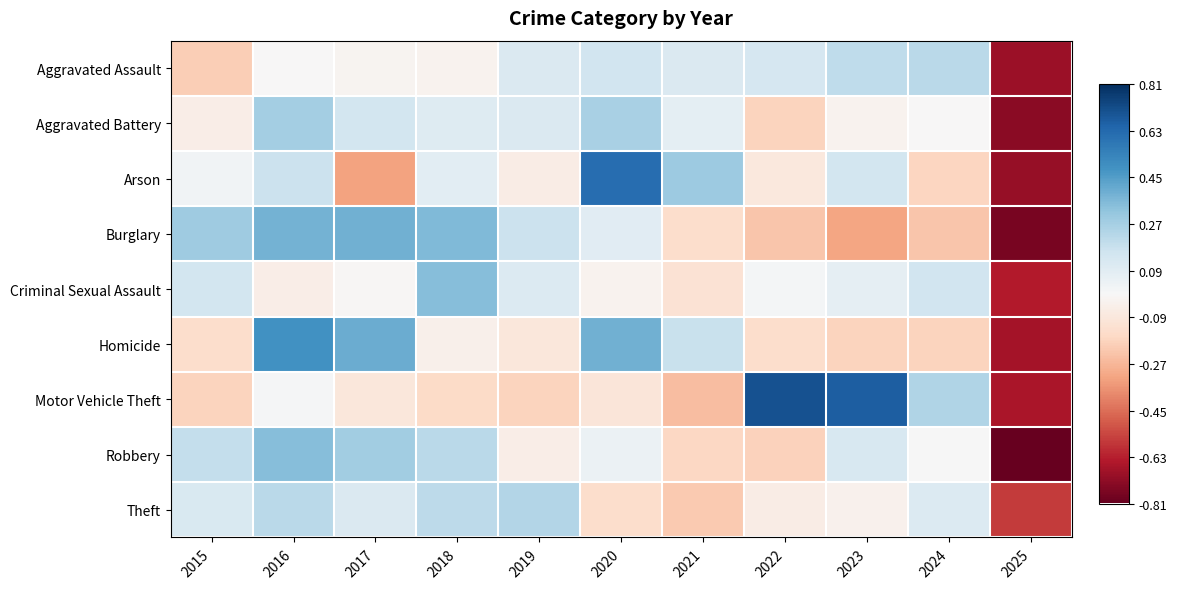

Reading left to right, list all the values displayed in this chart.

Aggravated Assault: 2015=-0.2	2016=-0.0	2017=-0.0	2018=-0.0	2019=0.1	2020=0.2	2021=0.1	2022=0.1	2023=0.2	2024=0.2	2025=-0.7
Aggravated Battery: 2015=-0.1	2016=0.3	2017=0.1	2018=0.1	2019=0.1	2020=0.3	2021=0.1	2022=-0.2	2023=-0.0	2024=-0.0	2025=-0.7
Arson: 2015=0.0	2016=0.2	2017=-0.3	2018=0.1	2019=-0.1	2020=0.6	2021=0.3	2022=-0.1	2023=0.1	2024=-0.2	2025=-0.7
Burglary: 2015=0.3	2016=0.4	2017=0.4	2018=0.4	2019=0.2	2020=0.1	2021=-0.1	2022=-0.2	2023=-0.3	2024=-0.2	2025=-0.8
Criminal Sexual Assault: 2015=0.1	2016=-0.1	2017=-0.0	2018=0.3	2019=0.1	2020=-0.0	2021=-0.1	2022=0.0	2023=0.1	2024=0.2	2025=-0.6
Homicide: 2015=-0.1	2016=0.5	2017=0.4	2018=-0.0	2019=-0.1	2020=0.4	2021=0.2	2022=-0.1	2023=-0.2	2024=-0.2	2025=-0.7
Motor Vehicle Theft: 2015=-0.2	2016=0.0	2017=-0.1	2018=-0.2	2019=-0.2	2020=-0.1	2021=-0.3	2022=0.7	2023=0.7	2024=0.2	2025=-0.7
Robbery: 2015=0.2	2016=0.3	2017=0.3	2018=0.2	2019=-0.1	2020=0.0	2021=-0.2	2022=-0.2	2023=0.1	2024=0.0	2025=-0.8
Theft: 2015=0.1	2016=0.2	2017=0.1	2018=0.2	2019=0.2	2020=-0.1	2021=-0.2	2022=-0.1	2023=-0.0	2024=0.1	2025=-0.6